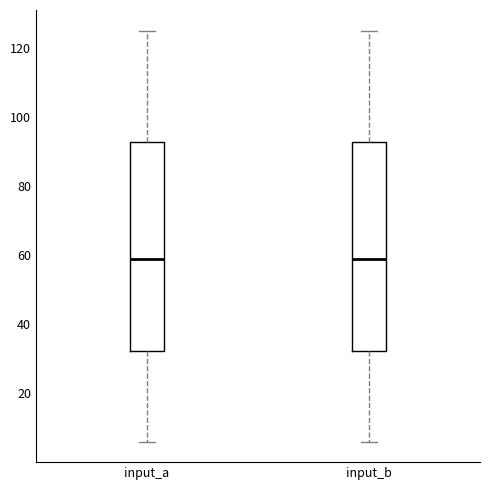

Where does the upper whisker of the box for input_a end on the y-axis? The values are not printed on the chart, so give them approximately, as read against the axis.

126